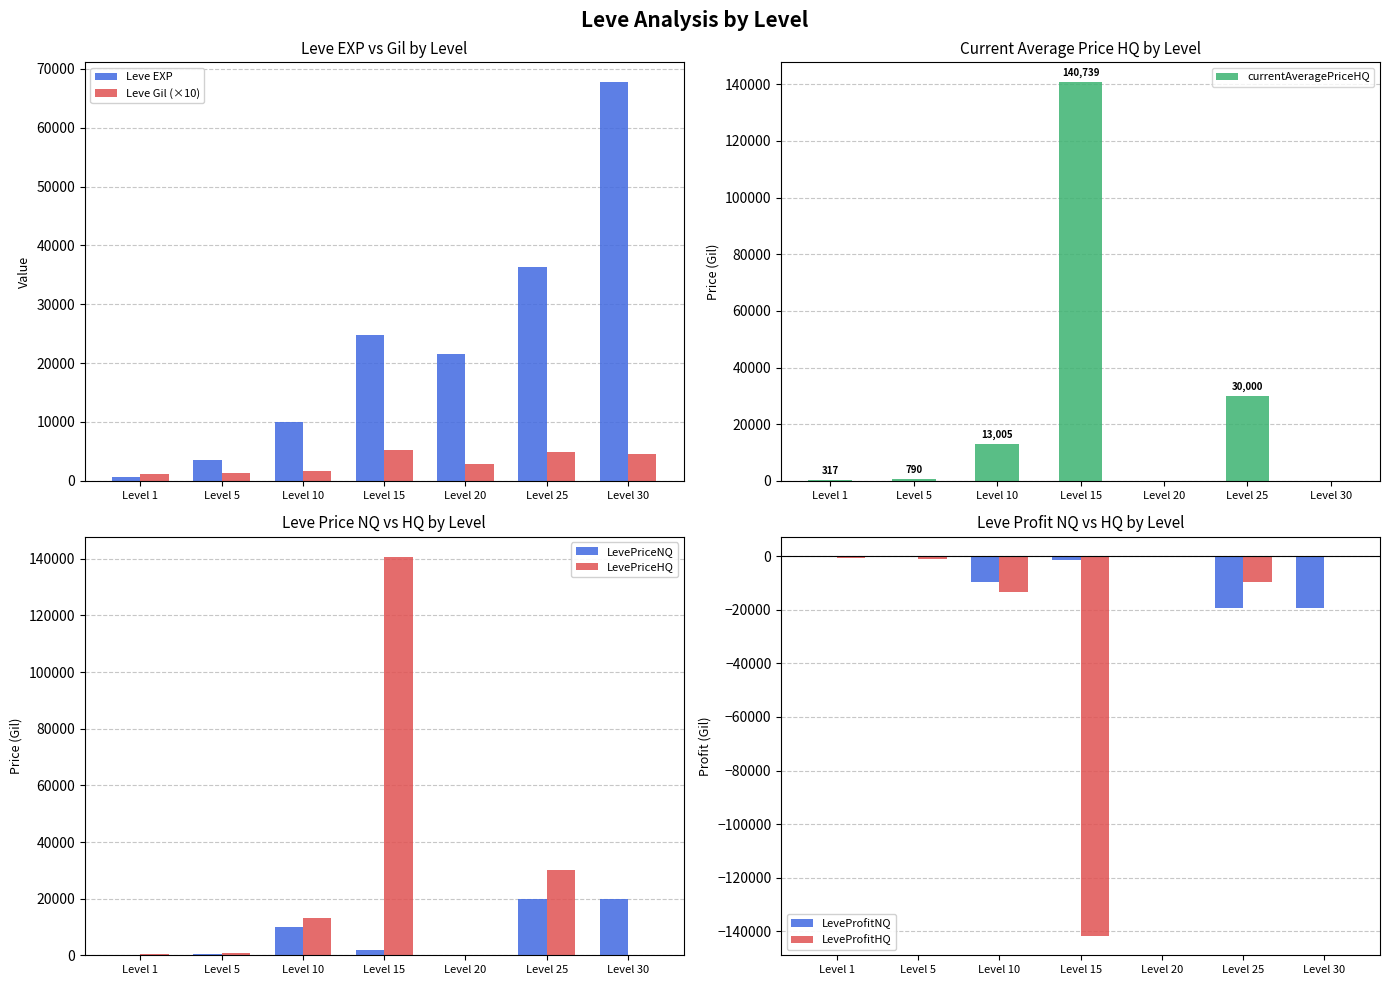

What is the average value of the Leve Gil series?

3124